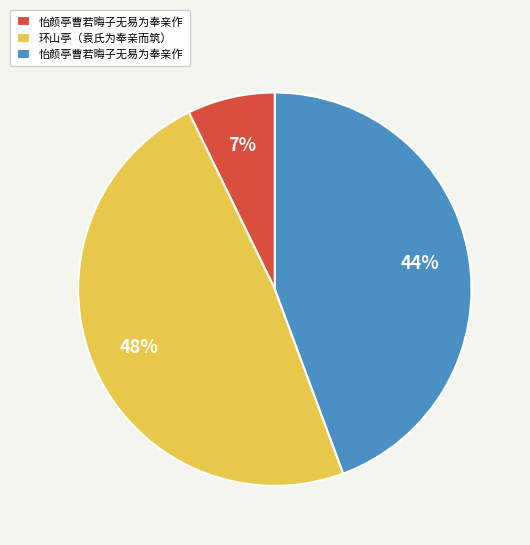

Count the number of slices in the pie.

3